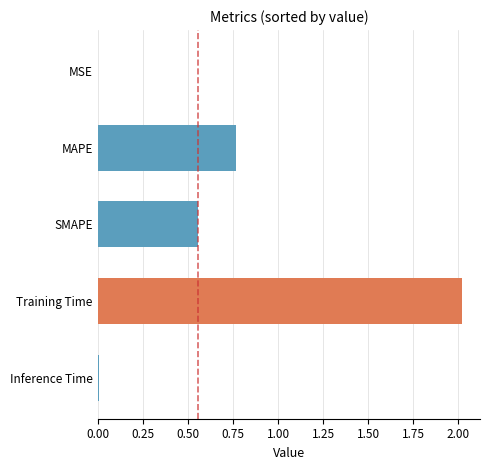

What is the ratio of the value at SMAPE to the value at Training Time?

0.3